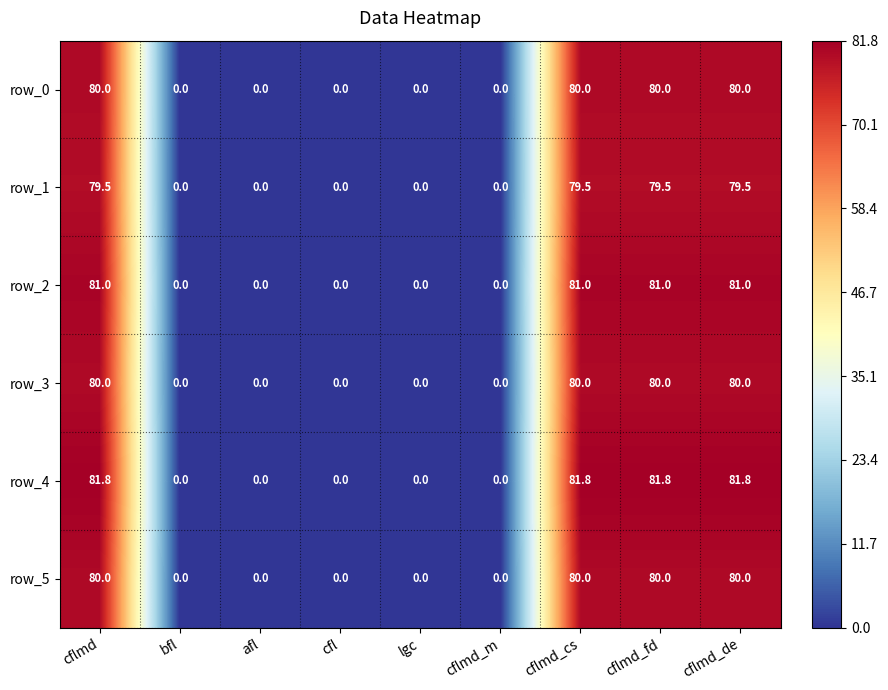

Which series has the widest spread of values?

row_4